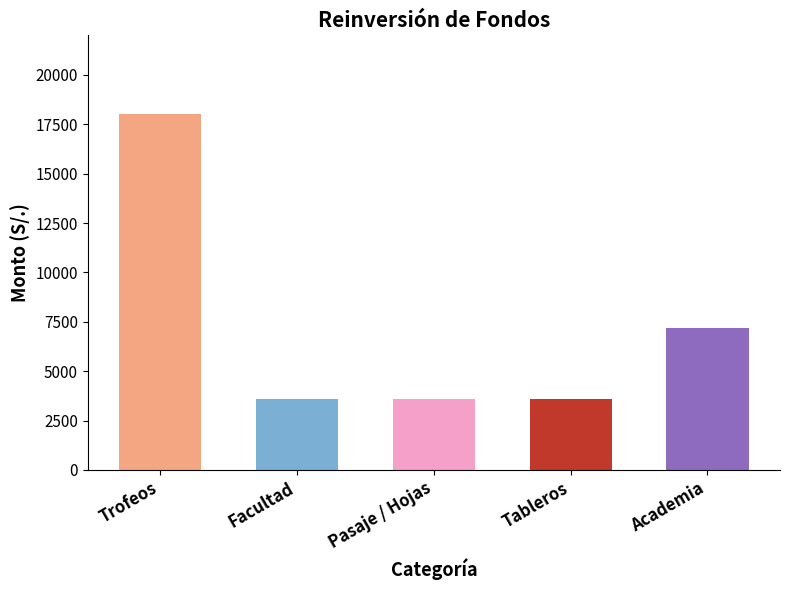

The value at Pasaje / Hojas is 4680. True or false?

False